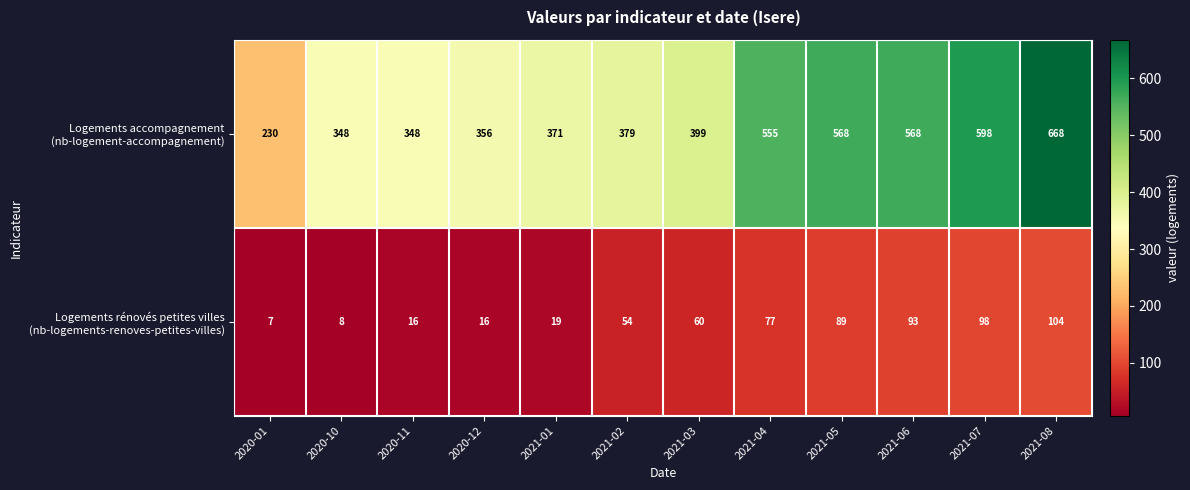

What is the spread (max minus min) of values at 2020-01?

223